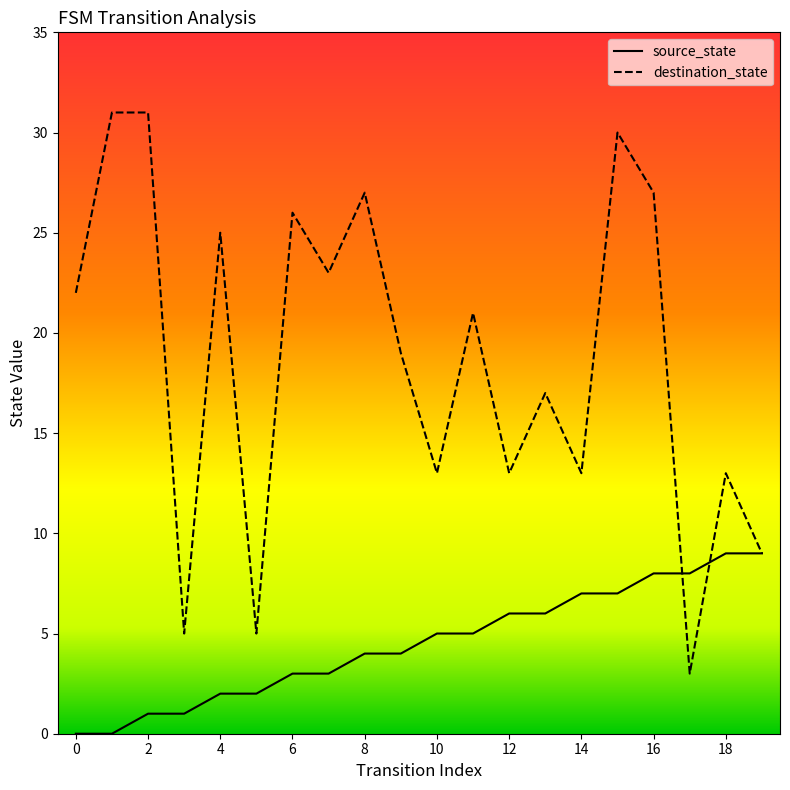

How many series are shown in this chart?

2